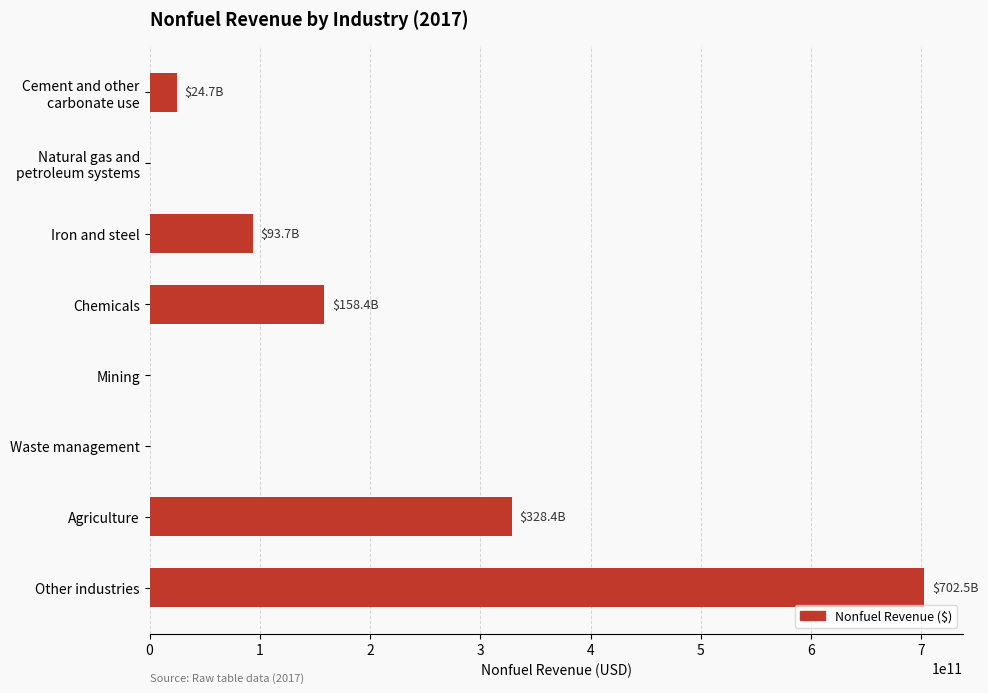

Count the number of values greater than 93739884720.

4